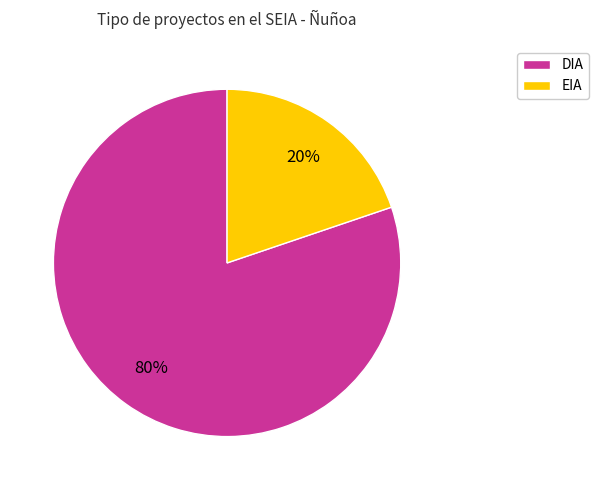

Is it true that EIA is 31% of the pie?

False